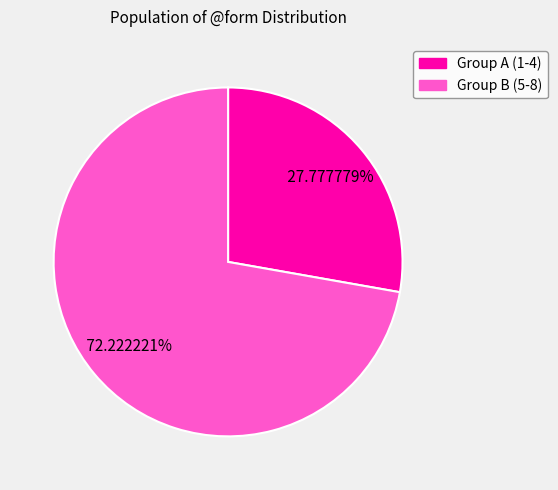

Does any single category account for the majority?

Yes